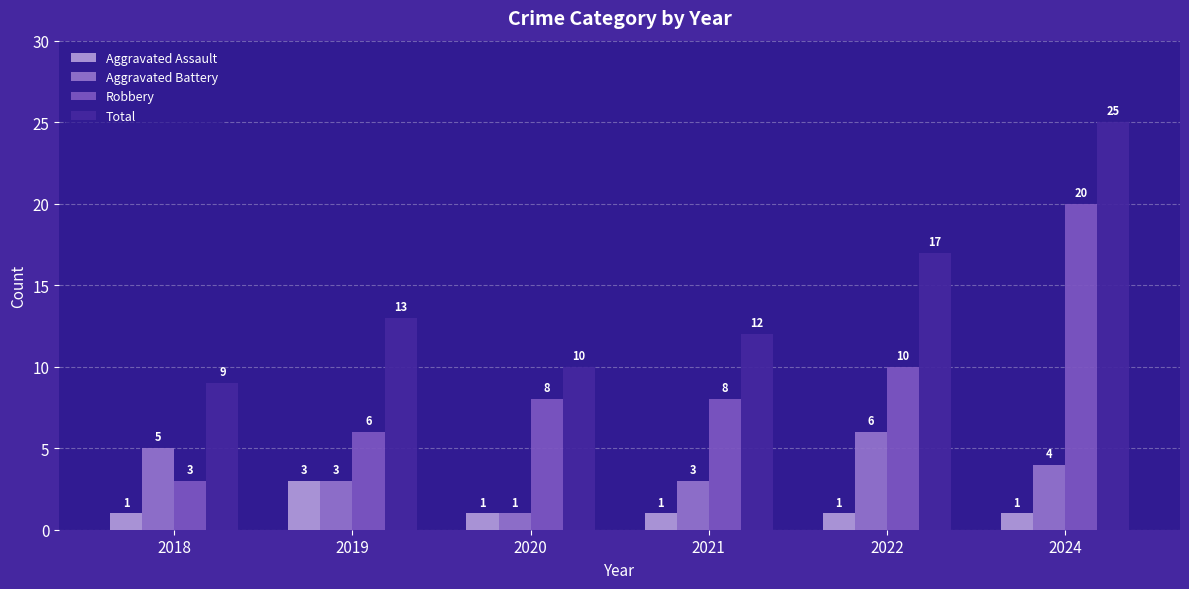

Reading left to right, list all the values displayed in this chart.

Aggravated Assault: 2018=1	2019=3	2020=1	2021=1	2022=1	2024=1
Aggravated Battery: 2018=5	2019=3	2020=1	2021=3	2022=6	2024=4
Robbery: 2018=3	2019=6	2020=8	2021=8	2022=10	2024=20
Total: 2018=9	2019=13	2020=10	2021=12	2022=17	2024=25